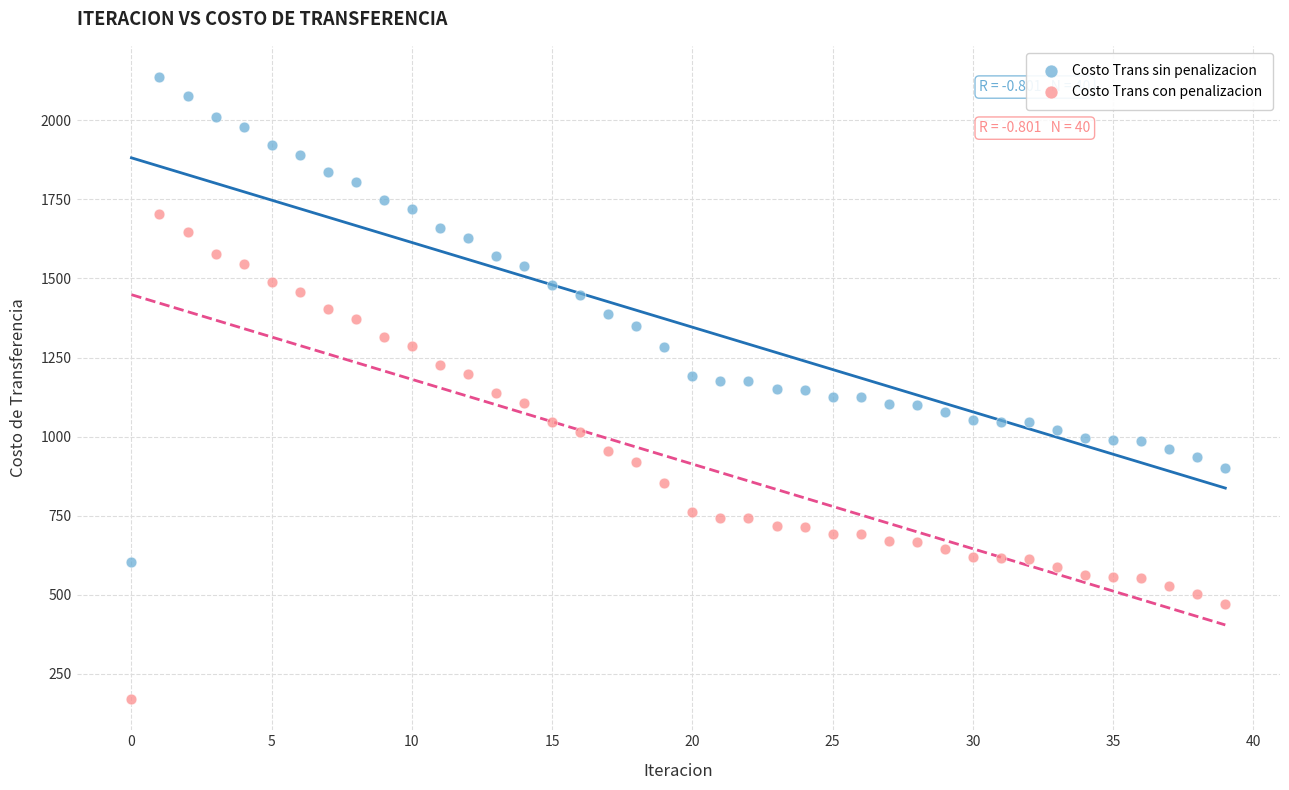

Which series contains the highest Y value?

Costo Trans sin penalizacion